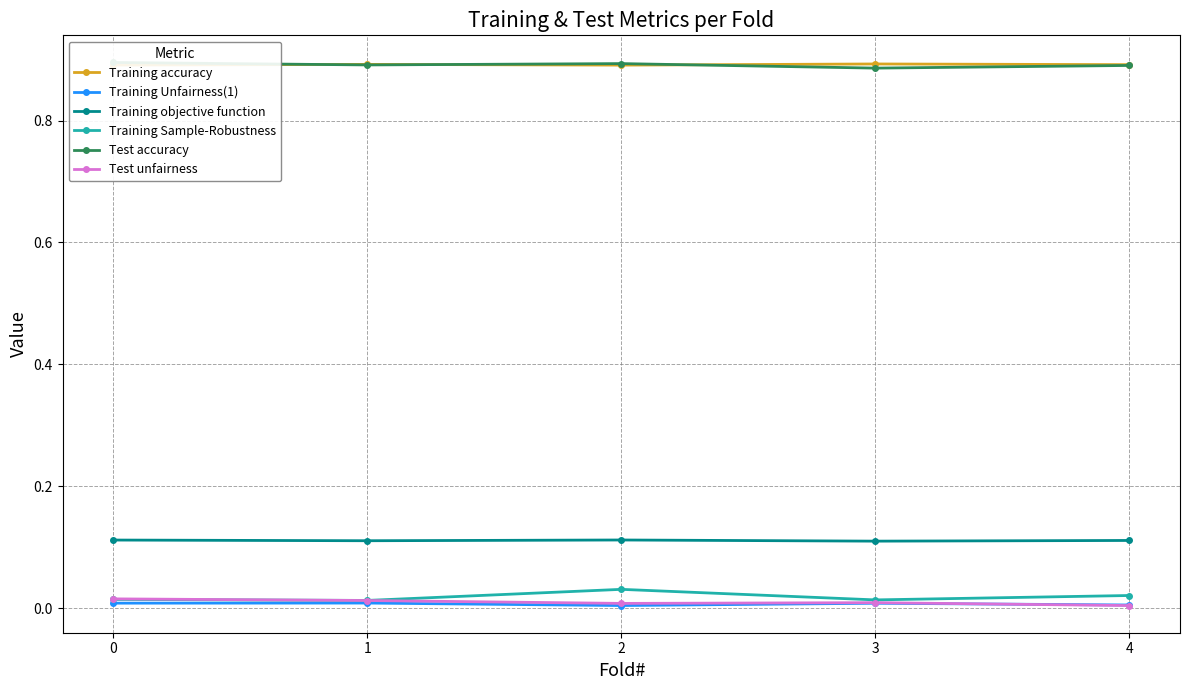

How many lines are shown in the chart?

6